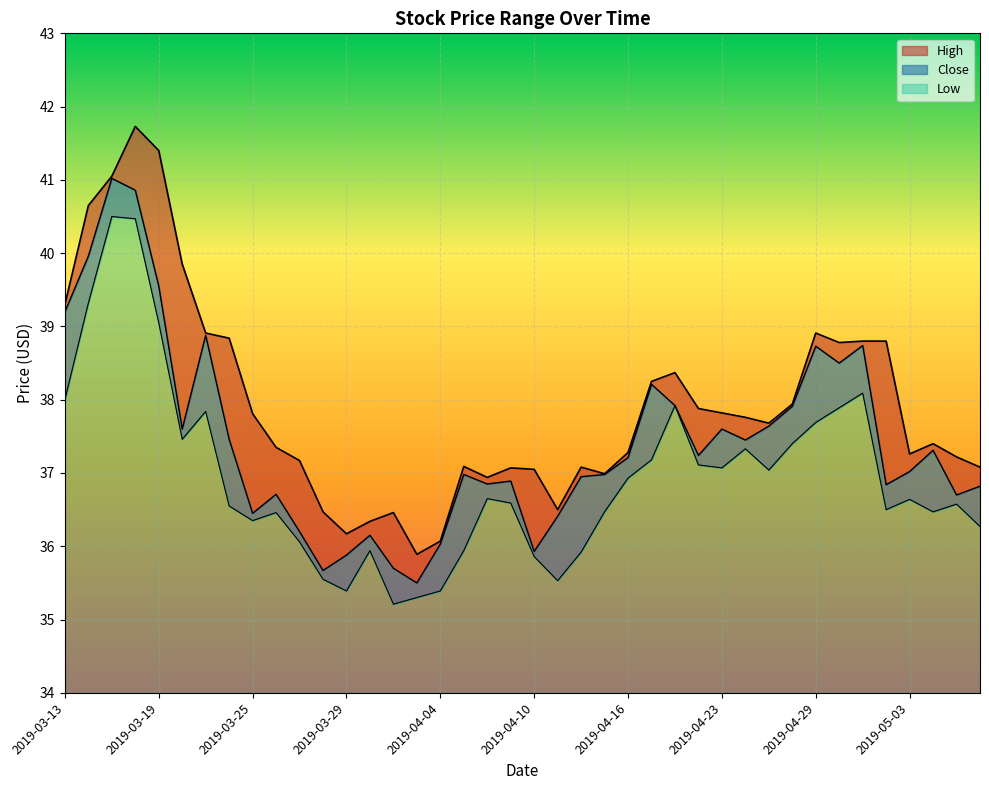

Between 2019-04-05 and 2019-04-15, which series saw the biggest shift?

Low